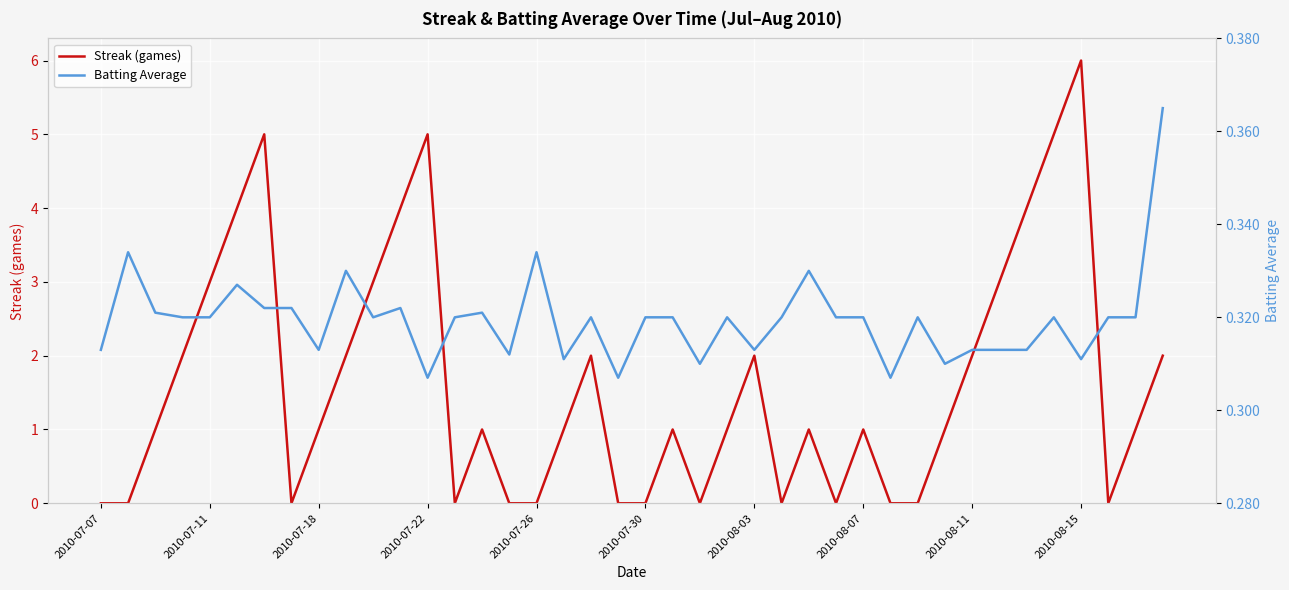

Which category has the highest value in the Streak (games) series?

2010-08-15